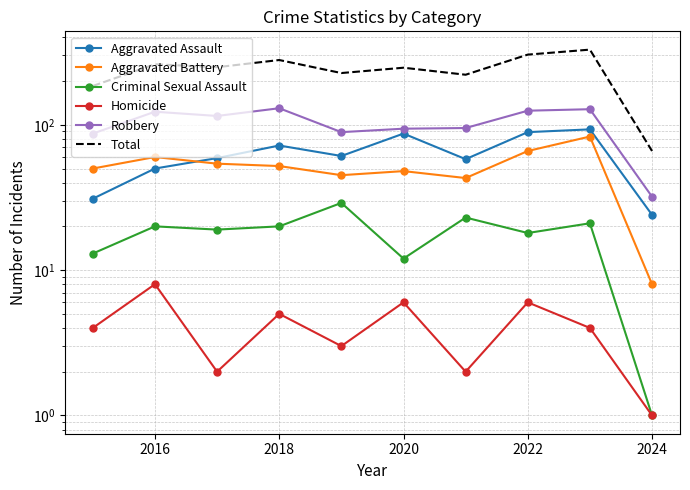

Is it true that Criminal Sexual Assault equals 11 at 2016?

False